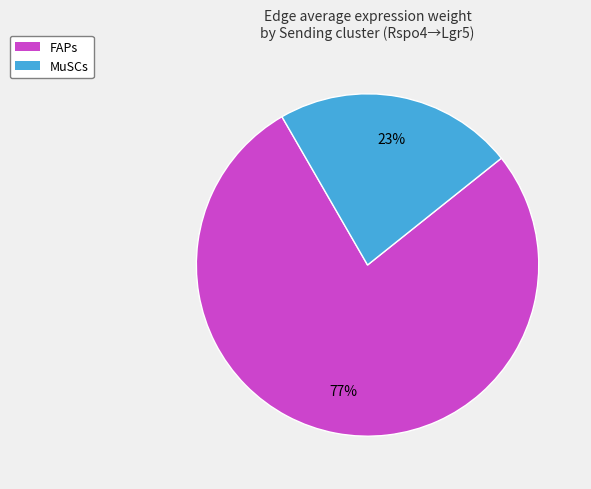

Which category has the smallest portion of the pie?

MuSCs